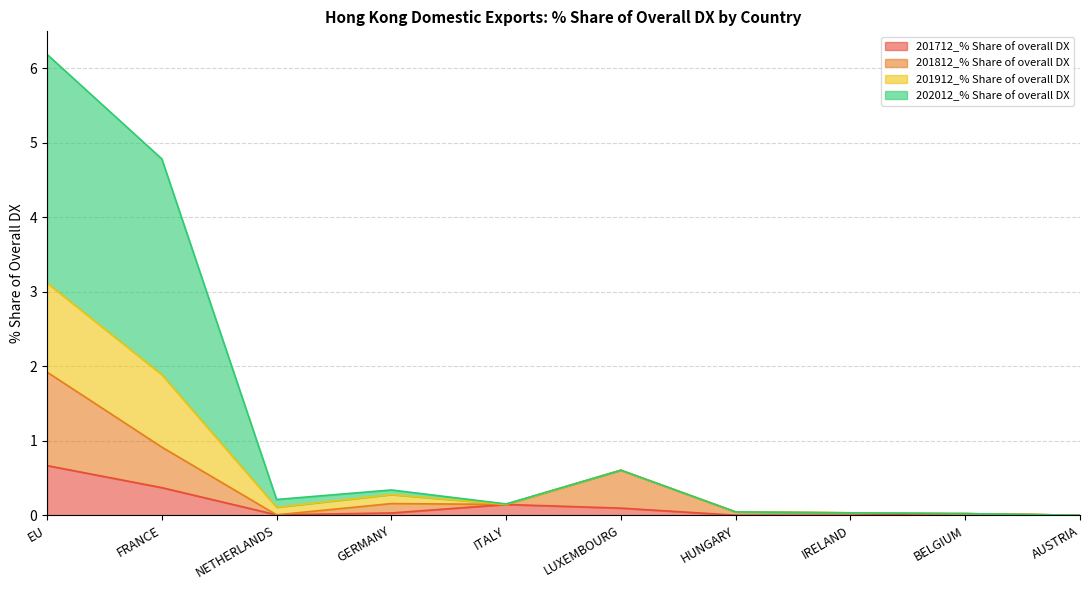

How many positive values does the 201812_% Share of overall DX series have?

9